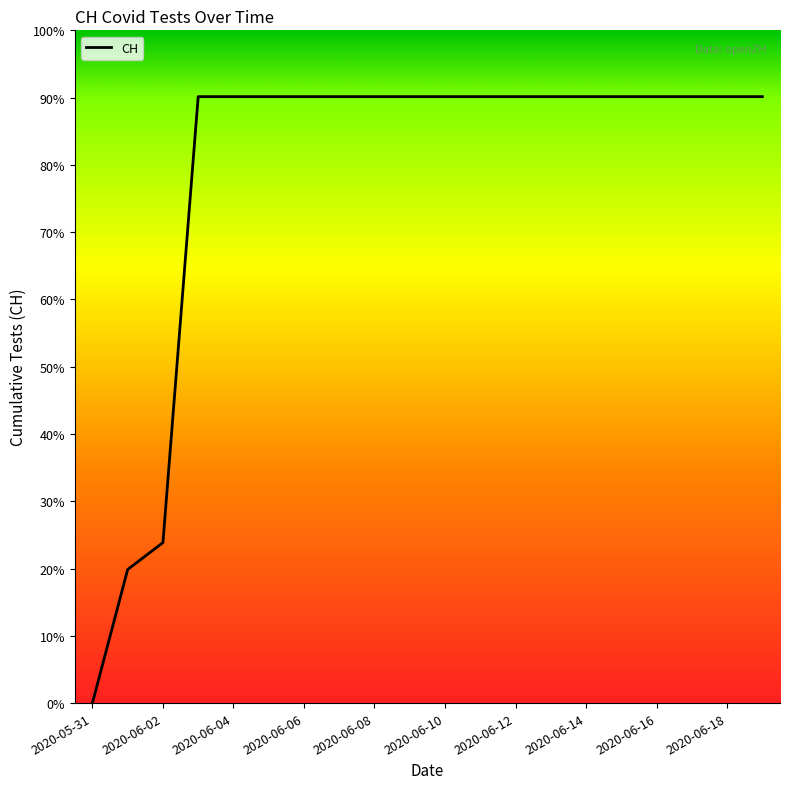

Is this an area chart (filled region under the line)?

No